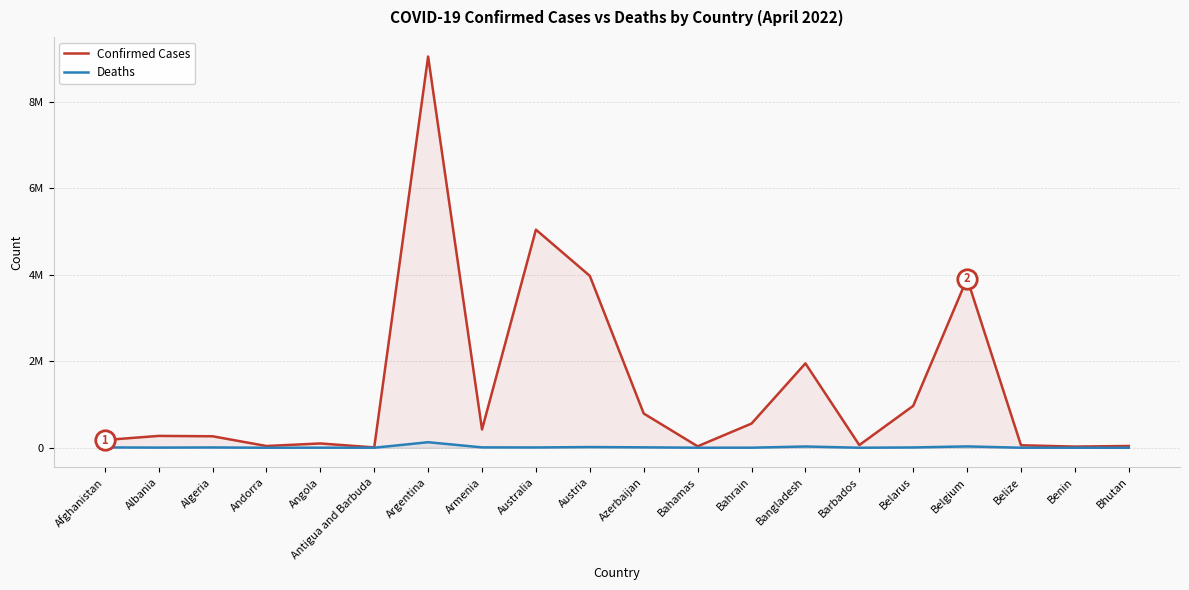

True or false: Confirmed Cases has more than 0 interior local peaks.

True